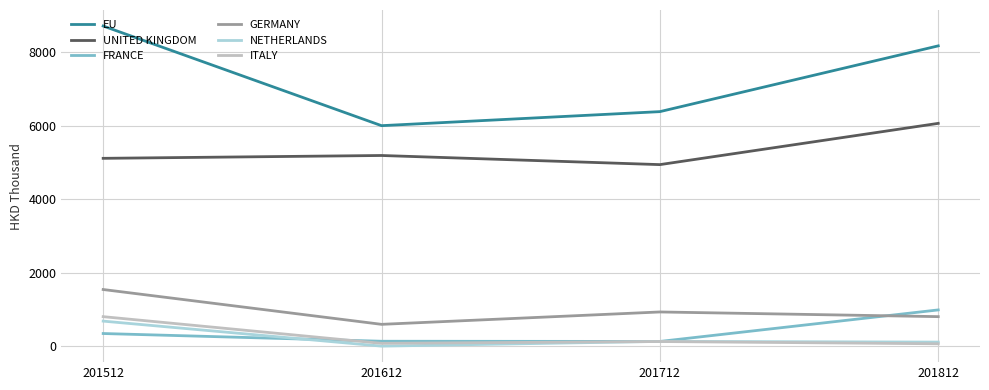

Which category has the highest value in the NETHERLANDS series?

201512